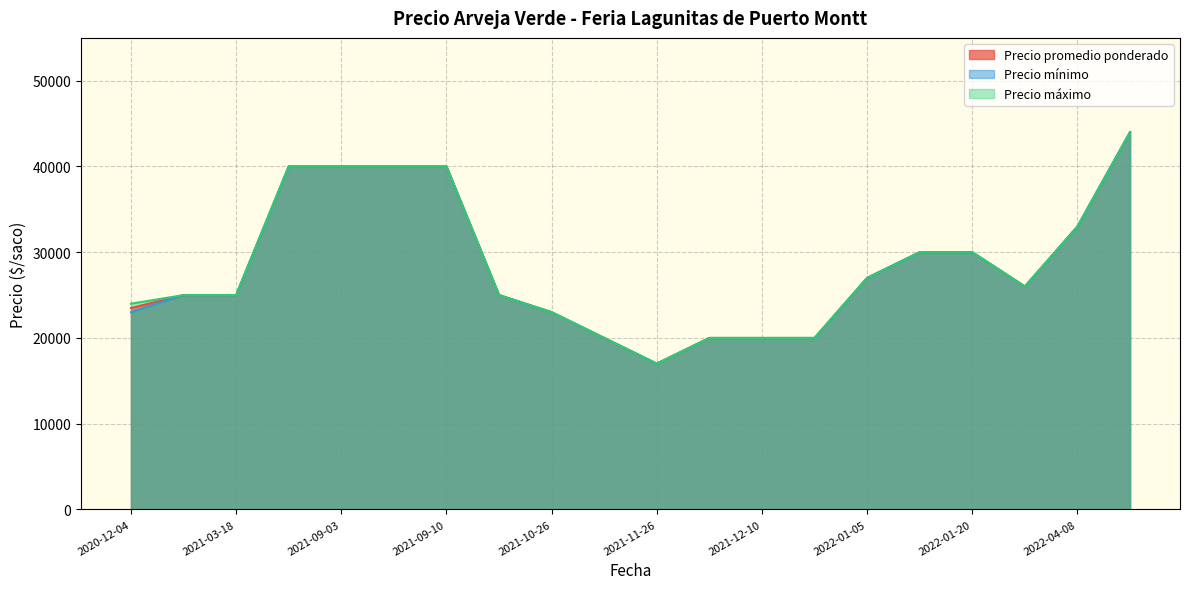

Does the chart display data point markers on the line(s)?

No